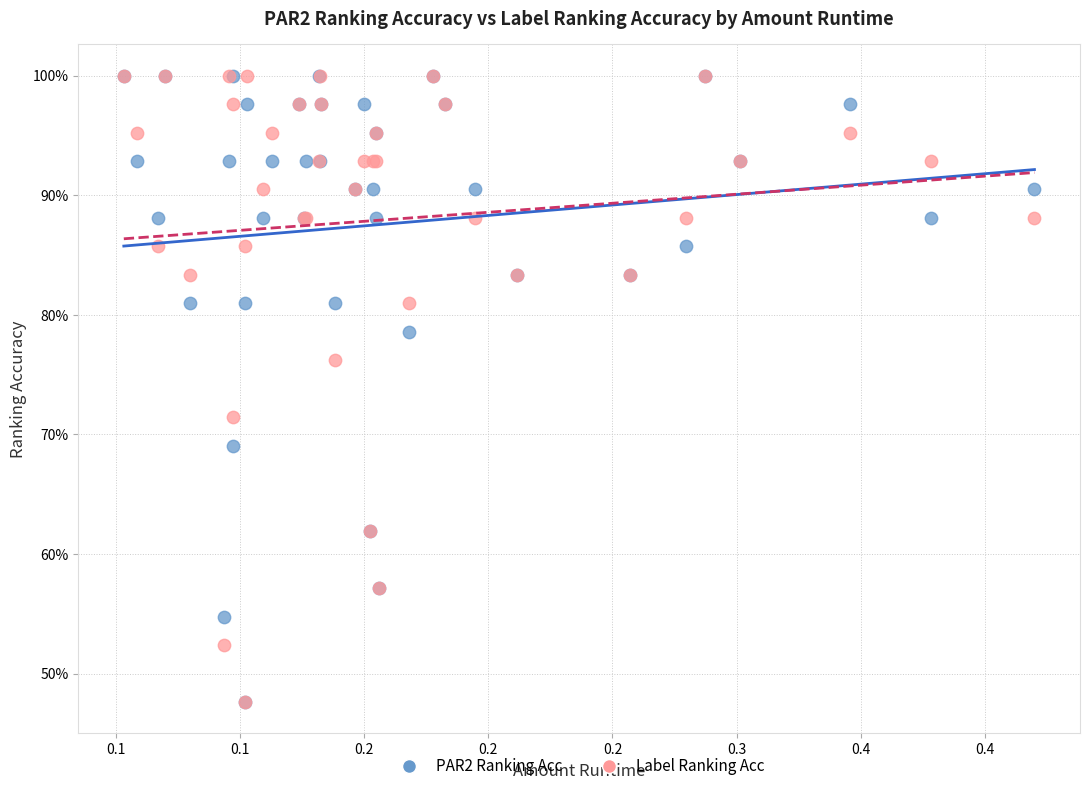

What are all the series names shown in the legend?

PAR2 Ranking Acc, Label Ranking Acc